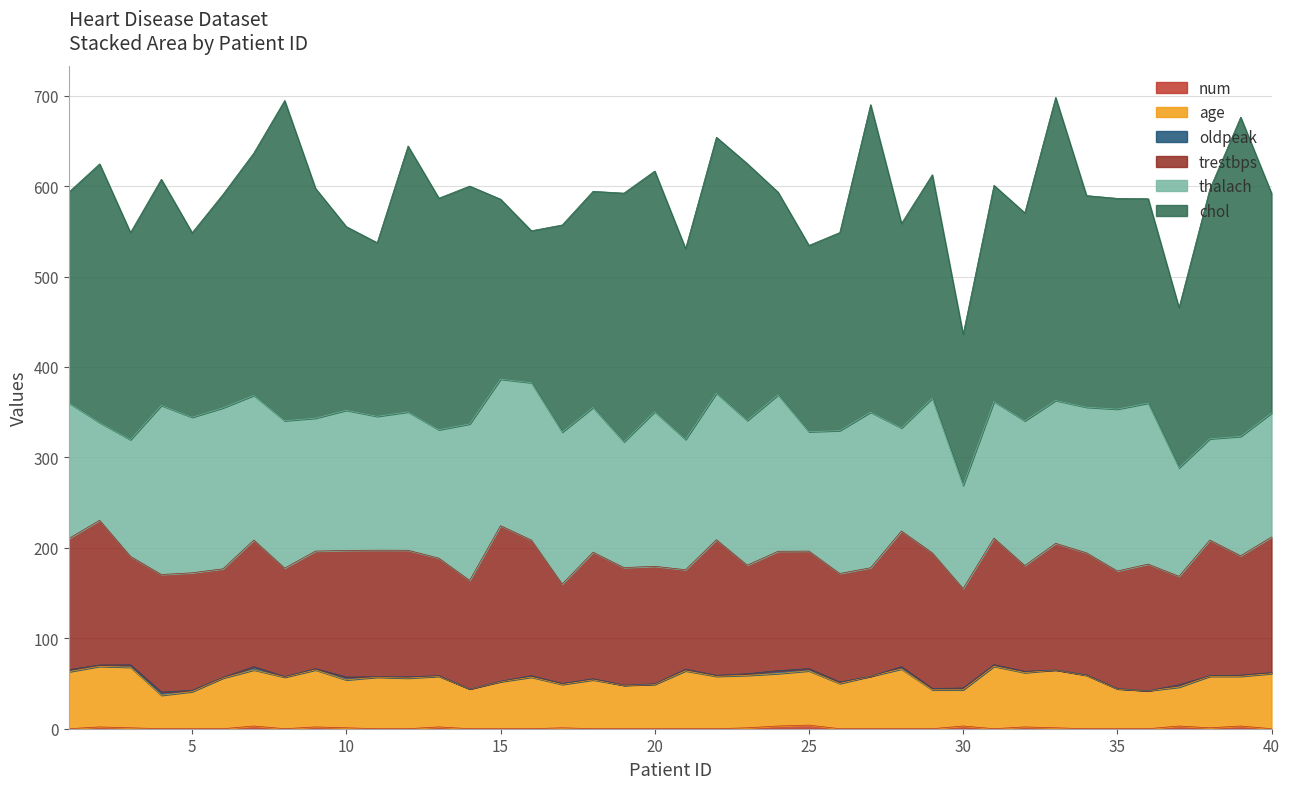

What is the minimum value for trestbps?

110.0